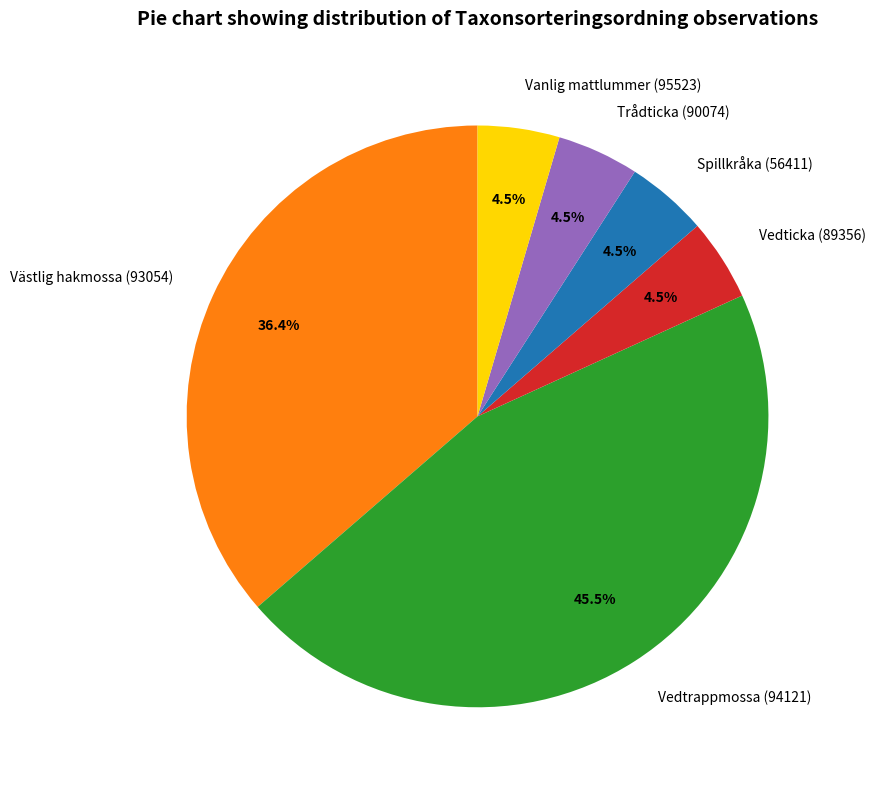

Which has a higher value, Västlig hakmossa (93054) or Vedticka (89356)?

Västlig hakmossa (93054)